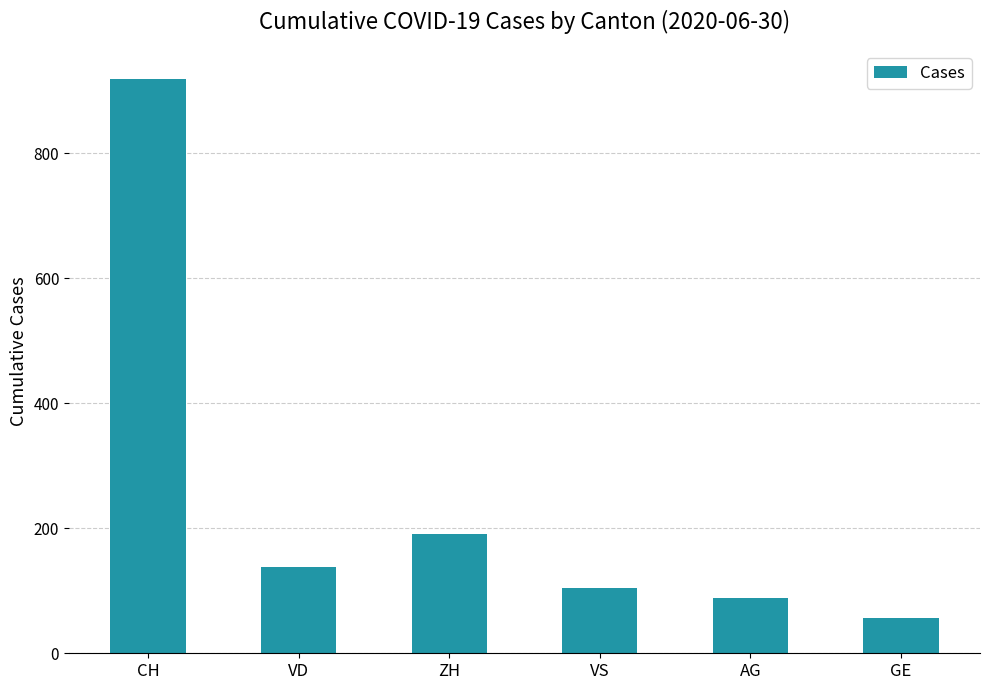

What is the label of the 6th bar from the left?

GE